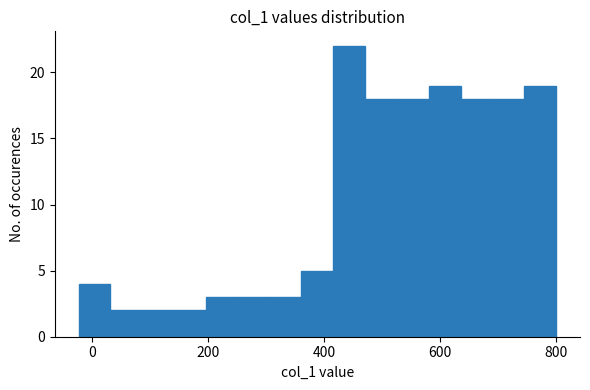

Read against the x-axis, roughly where is the centre of the tallest bar?

440